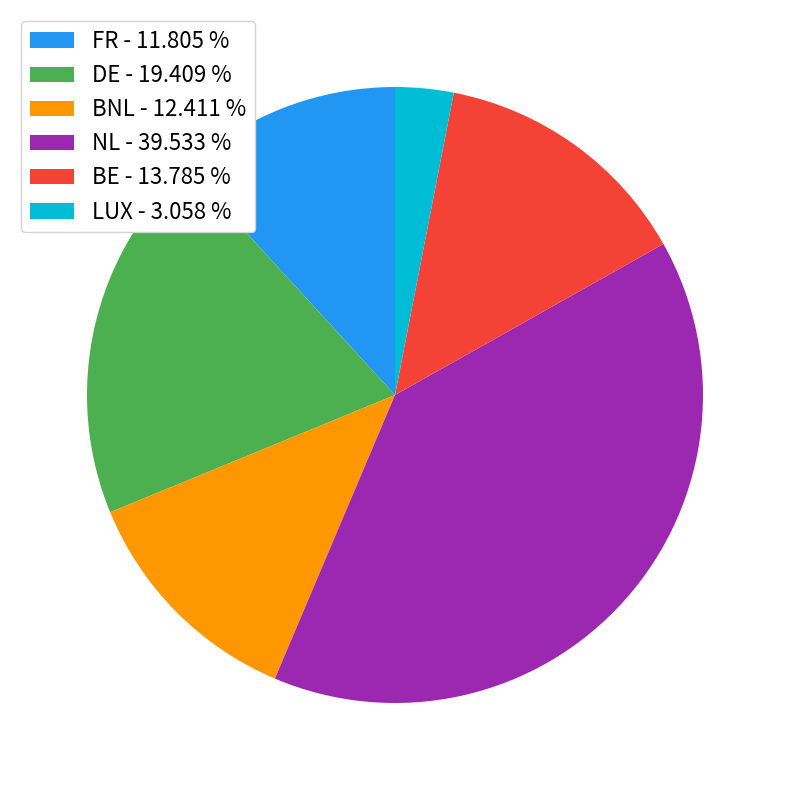

Rank the categories by value from highest to lowest.

NL, DE, BE, BNL, FR, LUX